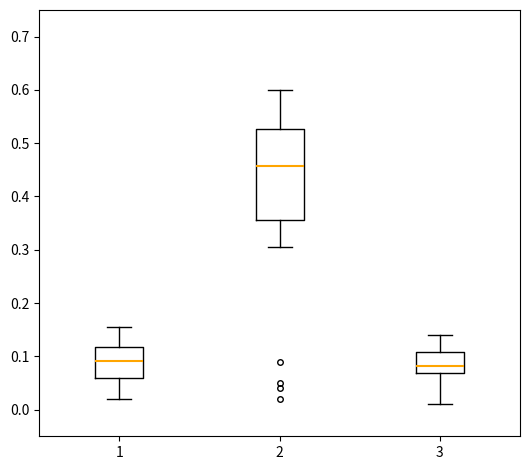

Reading left to right, transcribe this box plot: for each box, give where its median line is, the range the box spans, and where its two whiskers end, as read against the y-axis. The values are not printed on the chart, so give them approximately, as read against the axis.

1: median 0.09, box 0.06 to 0.12, whiskers 0.02 to 0.16
2: median 0.46, box 0.36 to 0.53, whiskers 0.30 to 0.60
3: median 0.08, box 0.07 to 0.11, whiskers 0.01 to 0.14